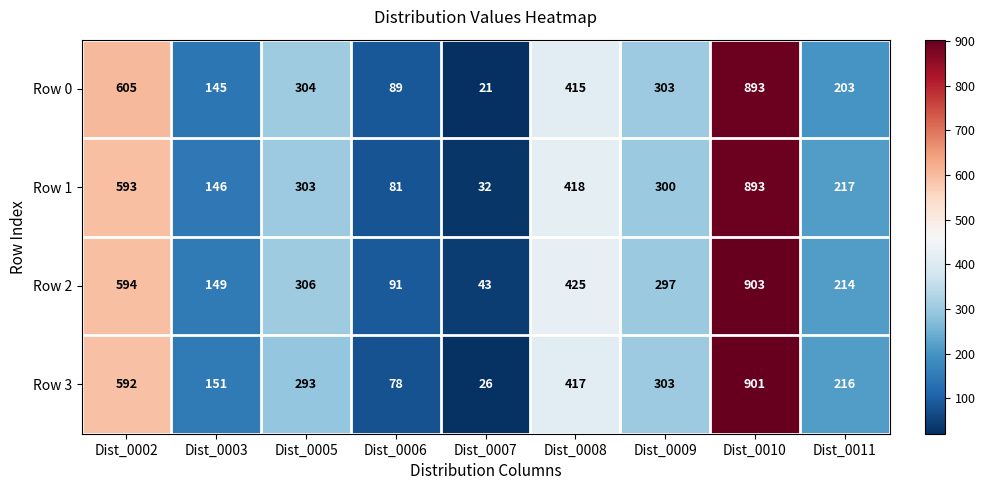

How many categories are shown in the chart?

9